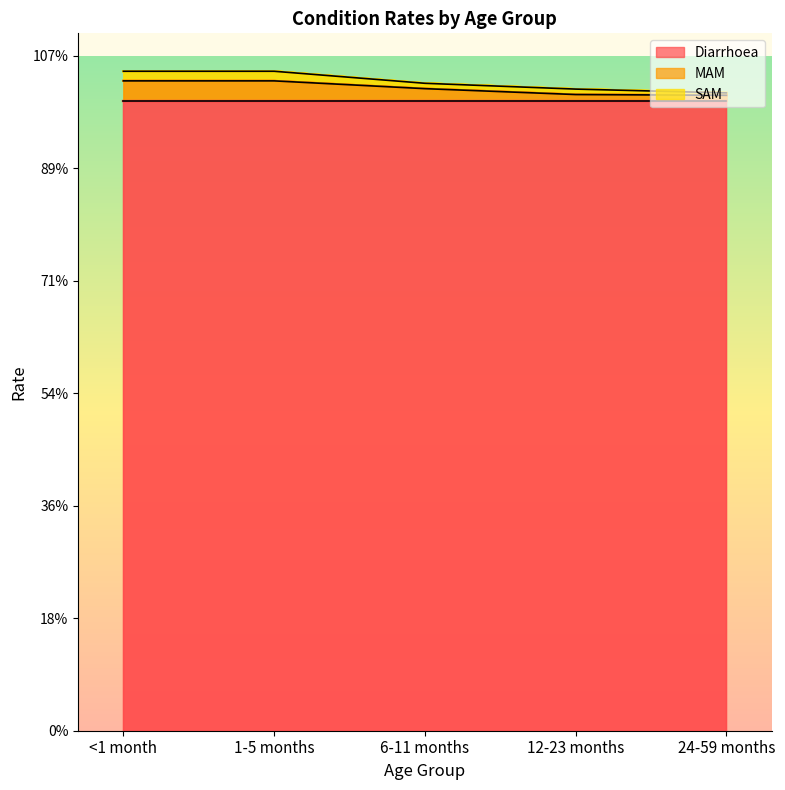

Which has a higher value, <1 month or 6-11 months?

<1 month